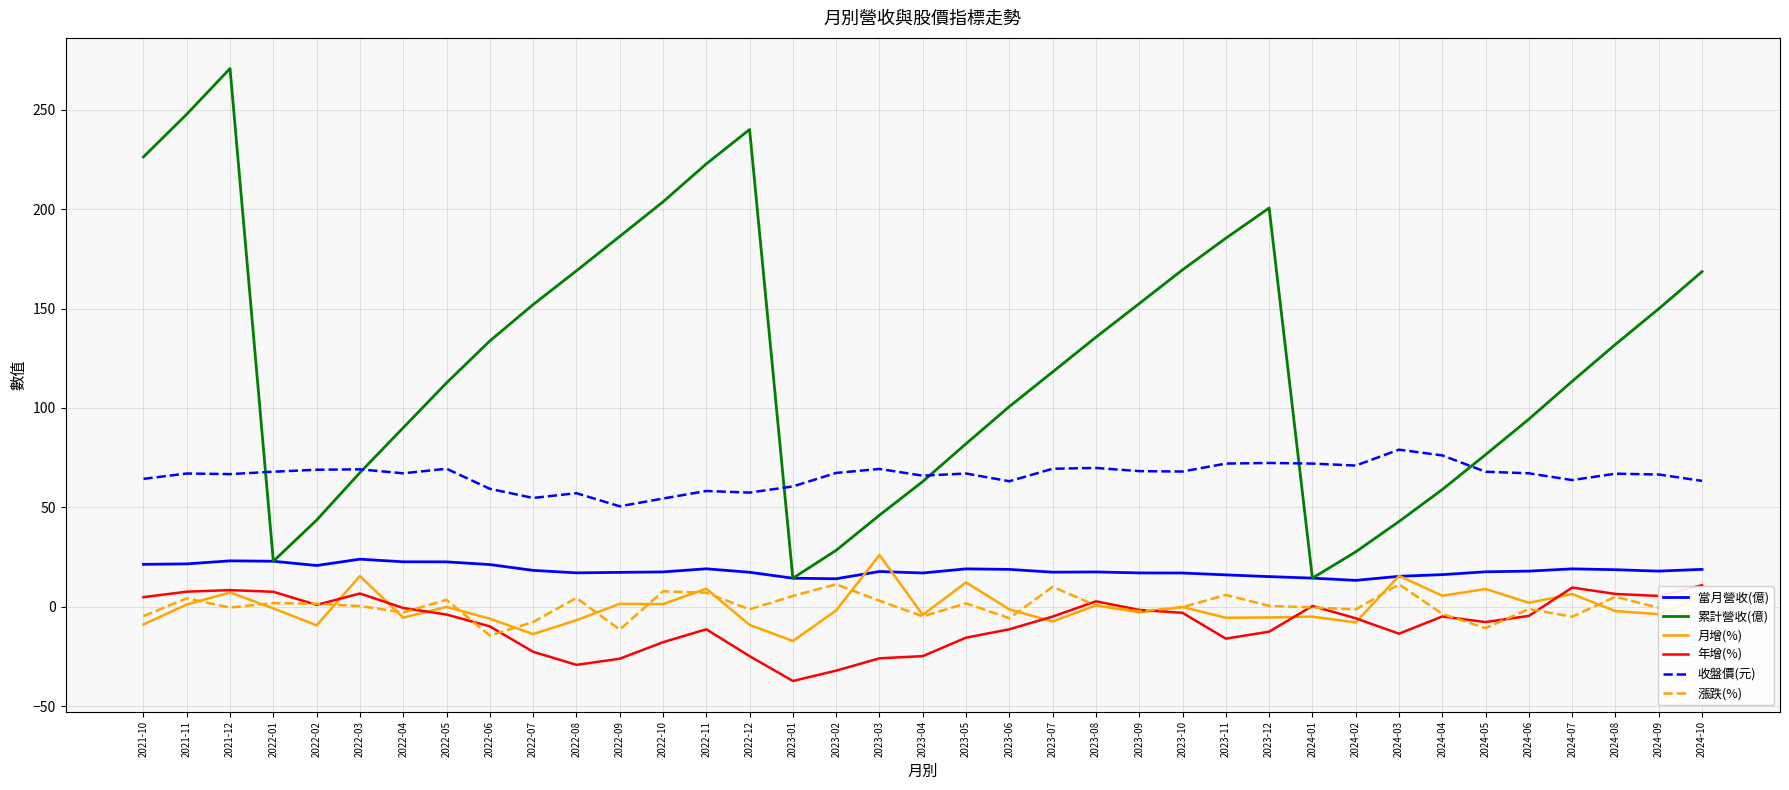

Does the chart display data point markers on the line(s)?

No